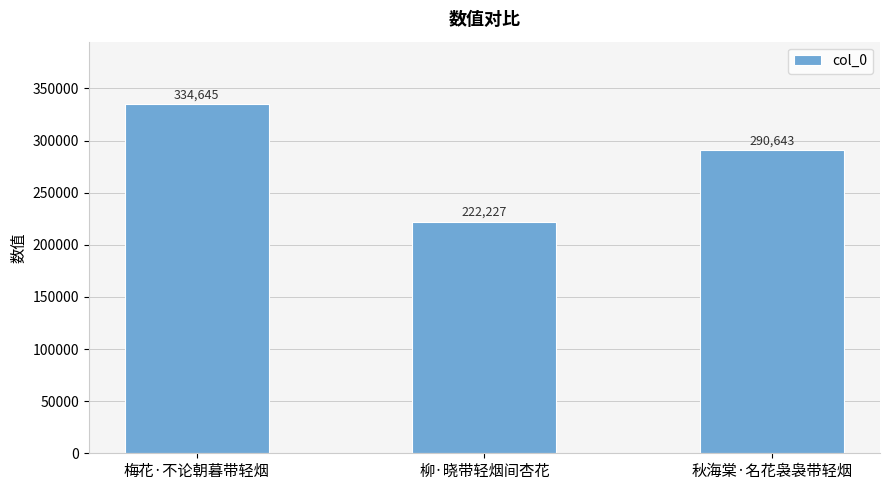

What is the difference between the maximum and second lowest values?

44002